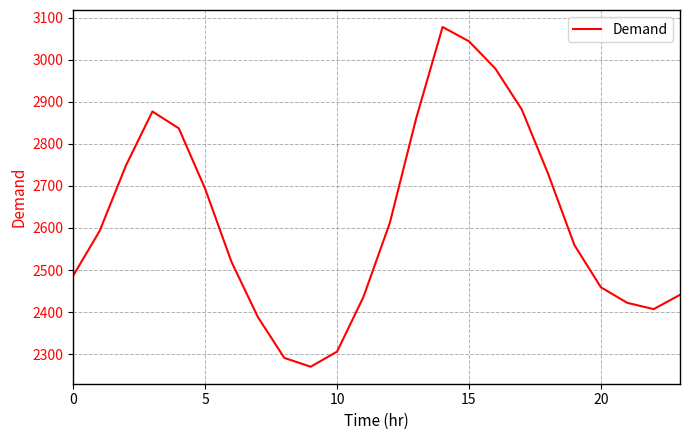

What is the difference between the maximum and minimum values?

808